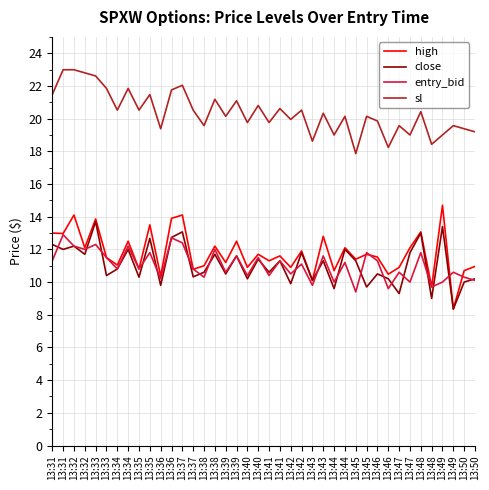

At which category does the chart reach its peak across all series?

13:31